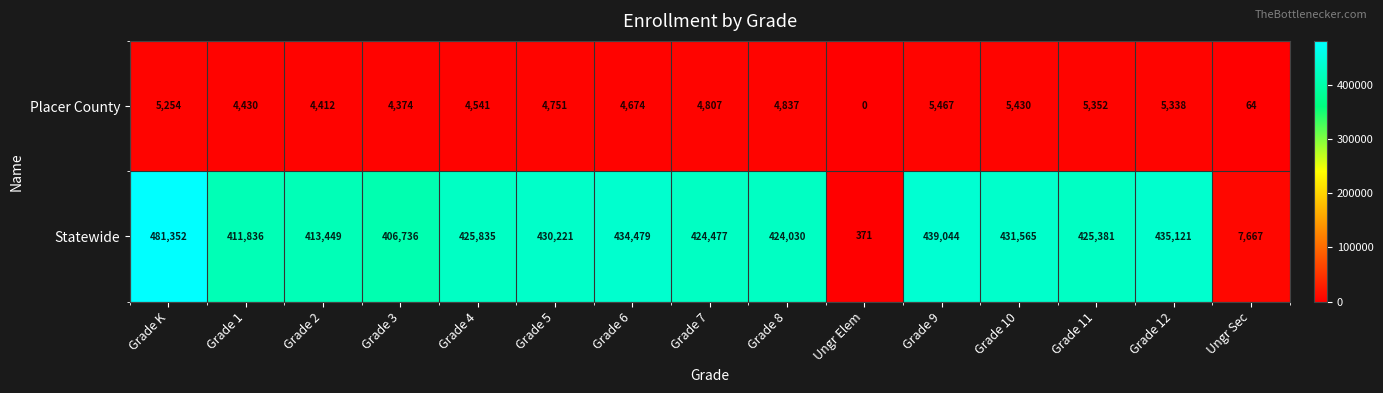

Reading right to left, extract all data points from this chart.

Placer County: 64	5338	5352	5430	5467	0	4837	4807	4674	4751	4541	4374	4412	4430	5254
Statewide: 7667	435121	425381	431565	439044	371	424030	424477	434479	430221	425835	406736	413449	411836	481352